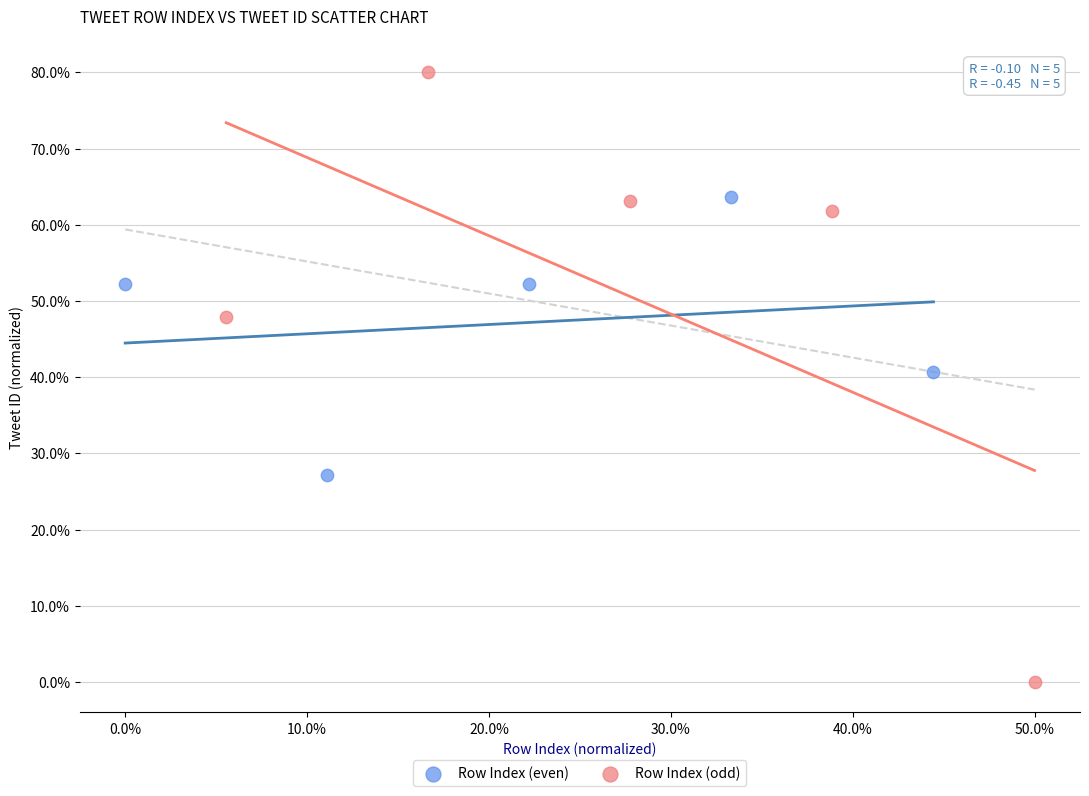

Which series contains the lowest Y value?

Row Index (odd)